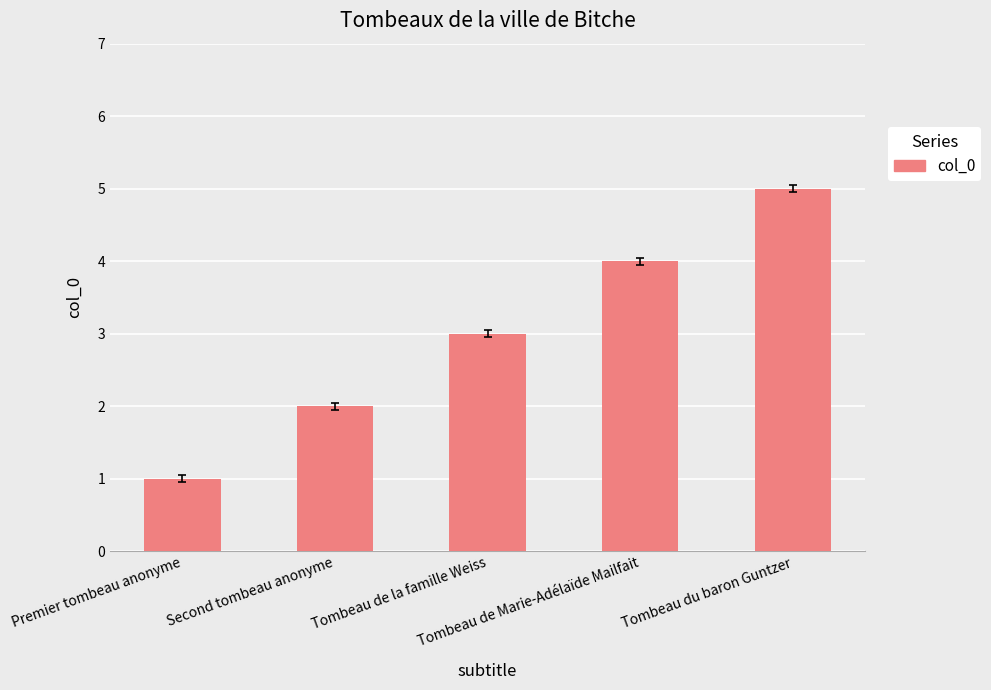

What is the label of the 5th bar from the right?

Premier tombeau anonyme